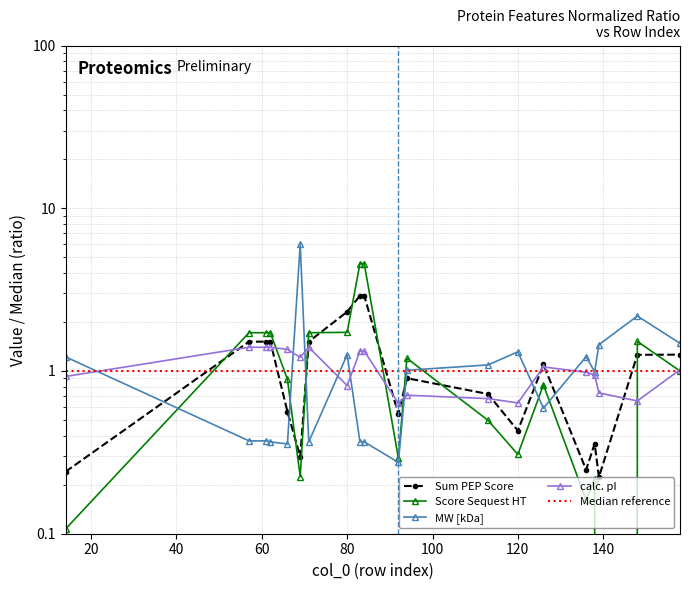

Which series has the widest spread of values?

MW [kDa]